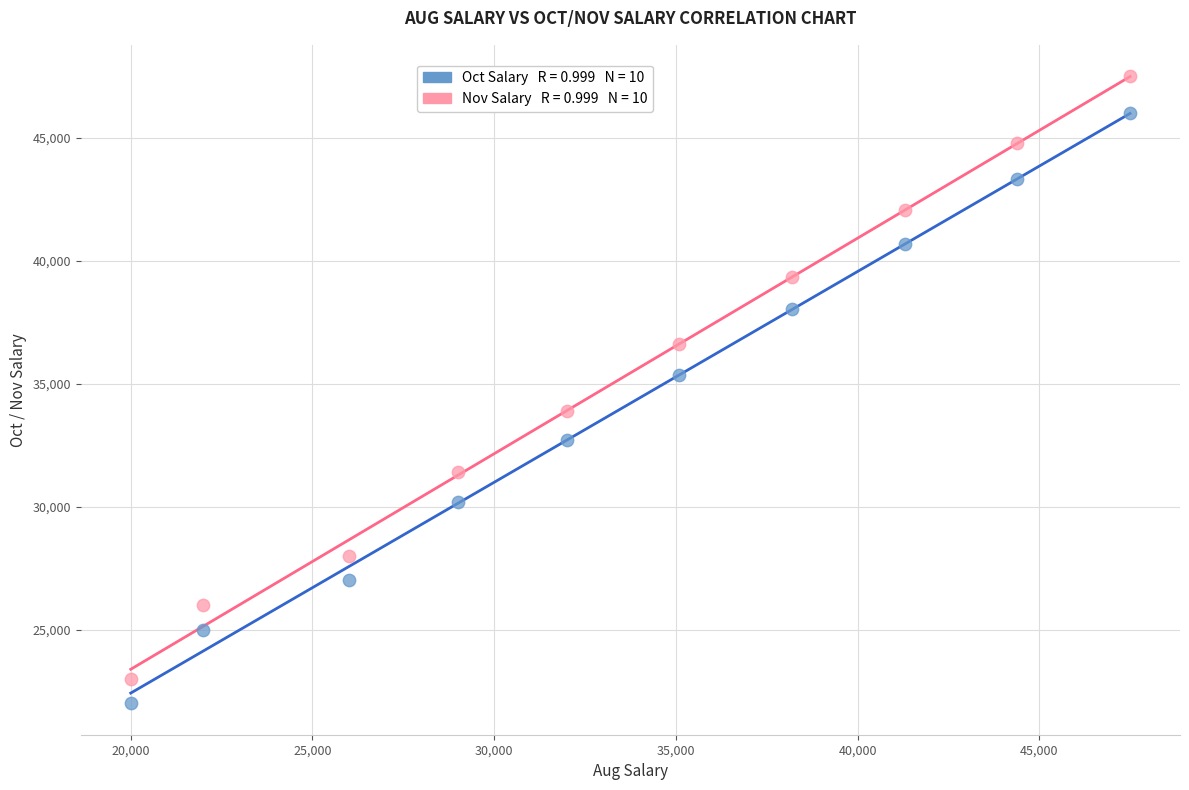

Across all data points, what is the range of Y values (max minus min)?

25500